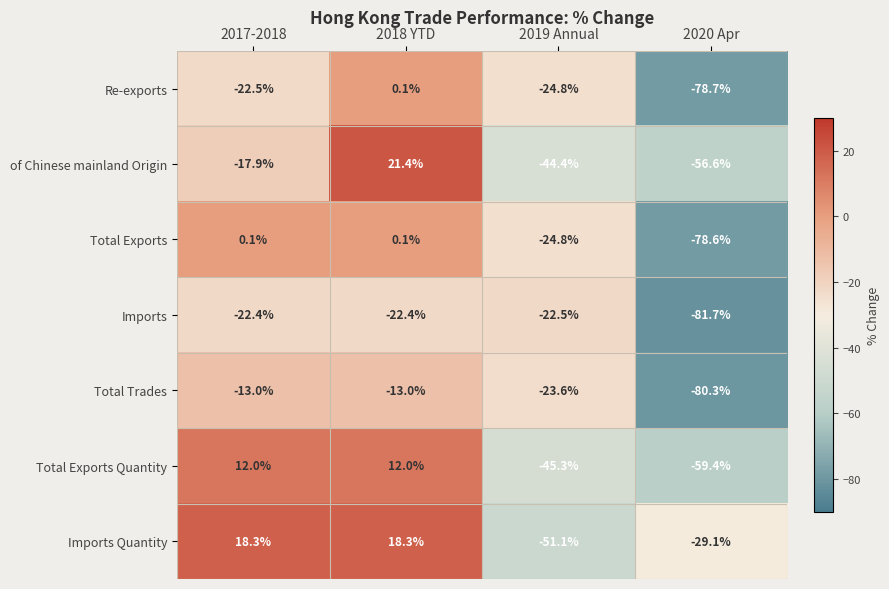

At 2017-2018, list the series in order from smallest to largest.

Re-exports, Imports, of Chinese mainland Origin, Total Trades, Total Exports, Total Exports Quantity, Imports Quantity